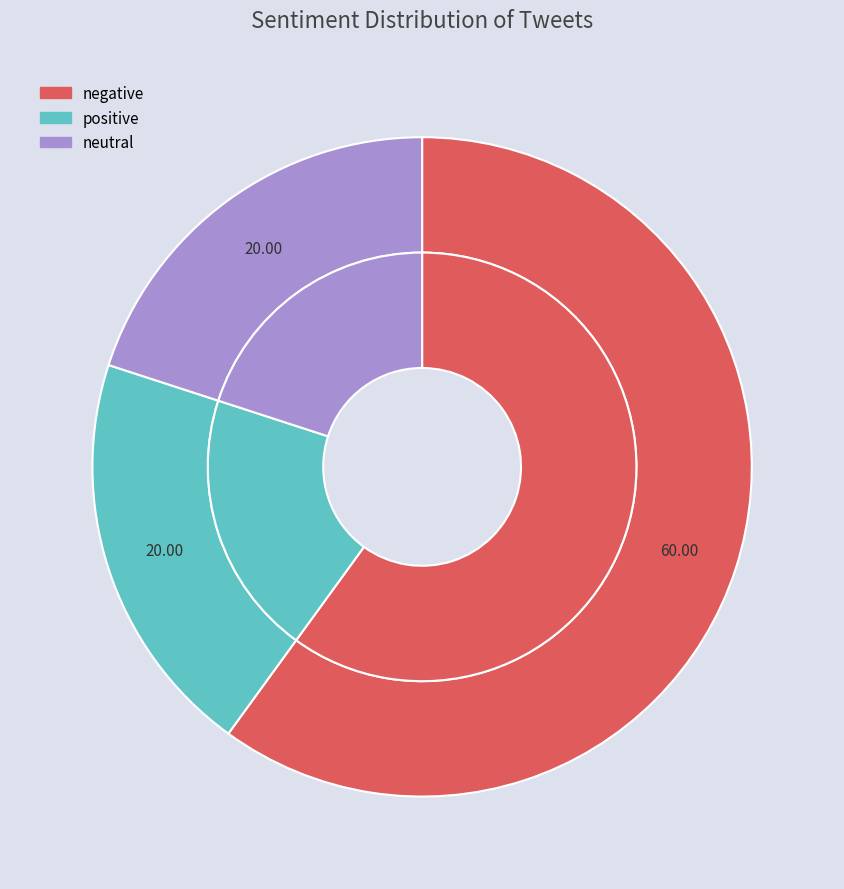

Which slice represents more than half of the pie?

negative